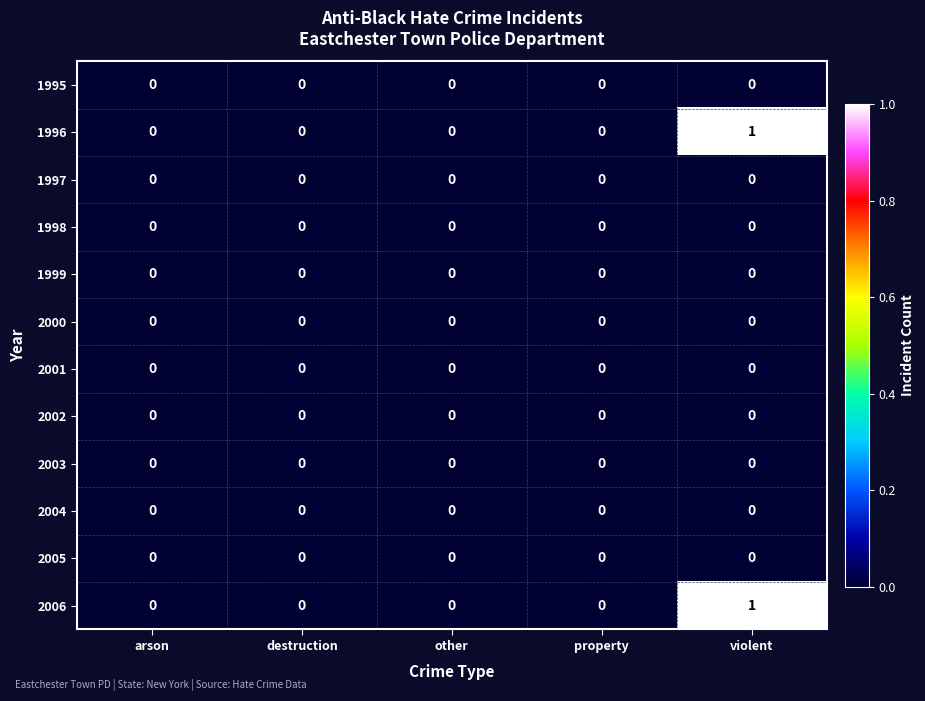

At which category is the sum across all series the highest?

violent